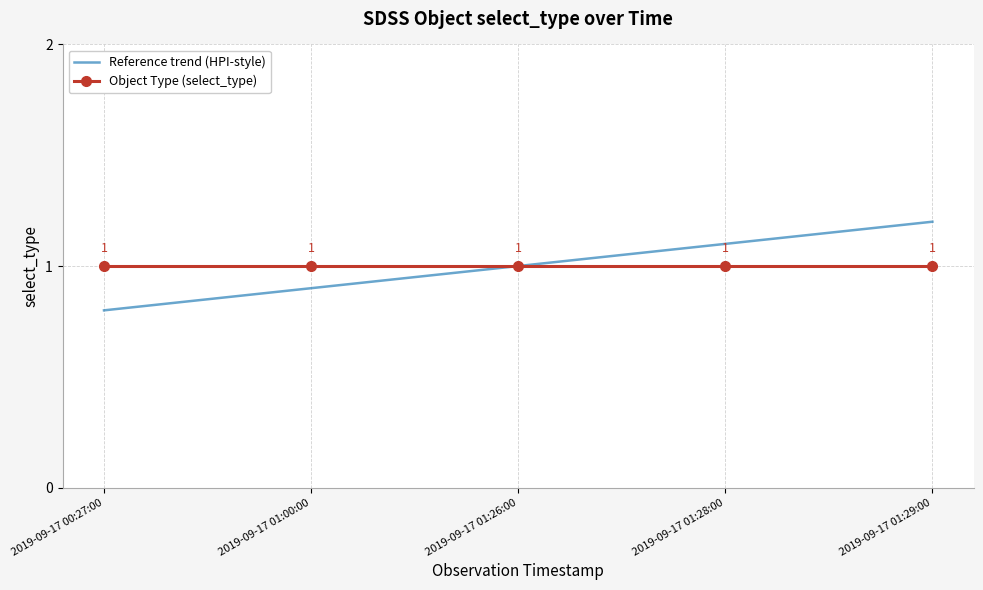

What is the maximum value for Reference trend (HPI-style)?

1.2